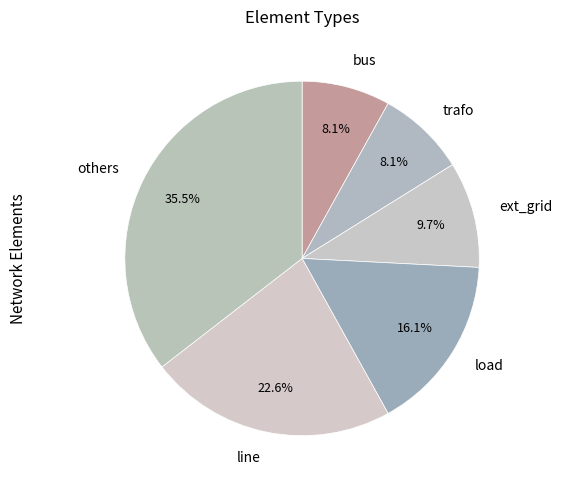

Which slice is the largest?

others